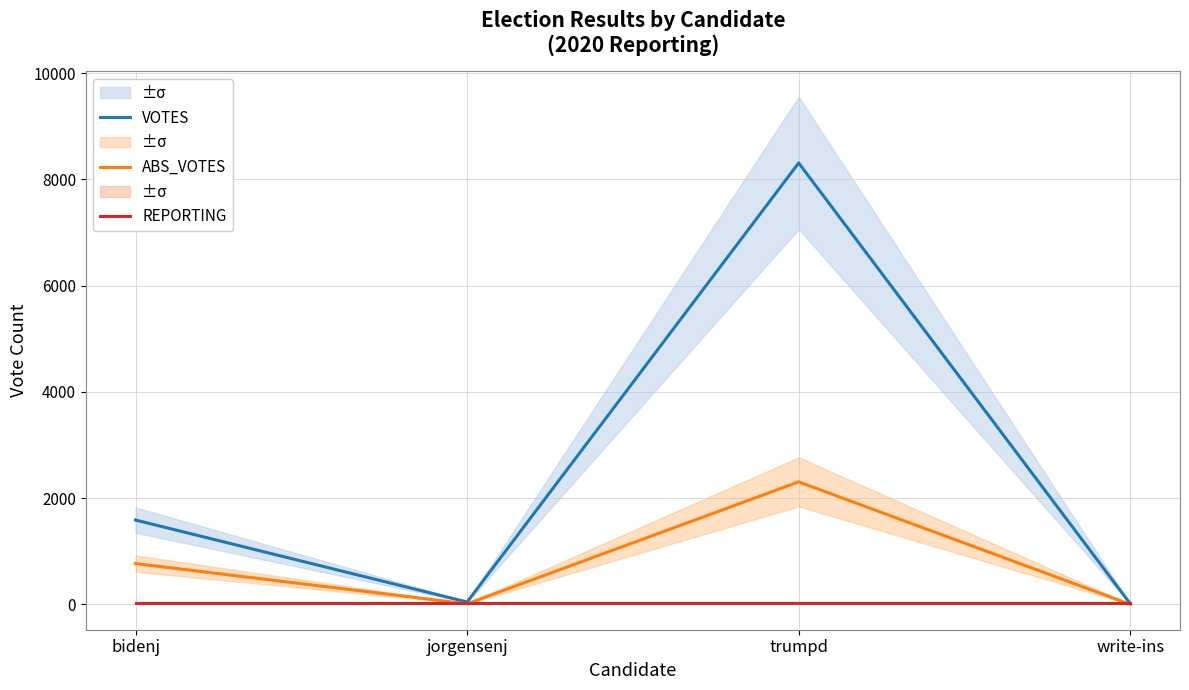

At which label is REPORTING closest to 18?

bidenj